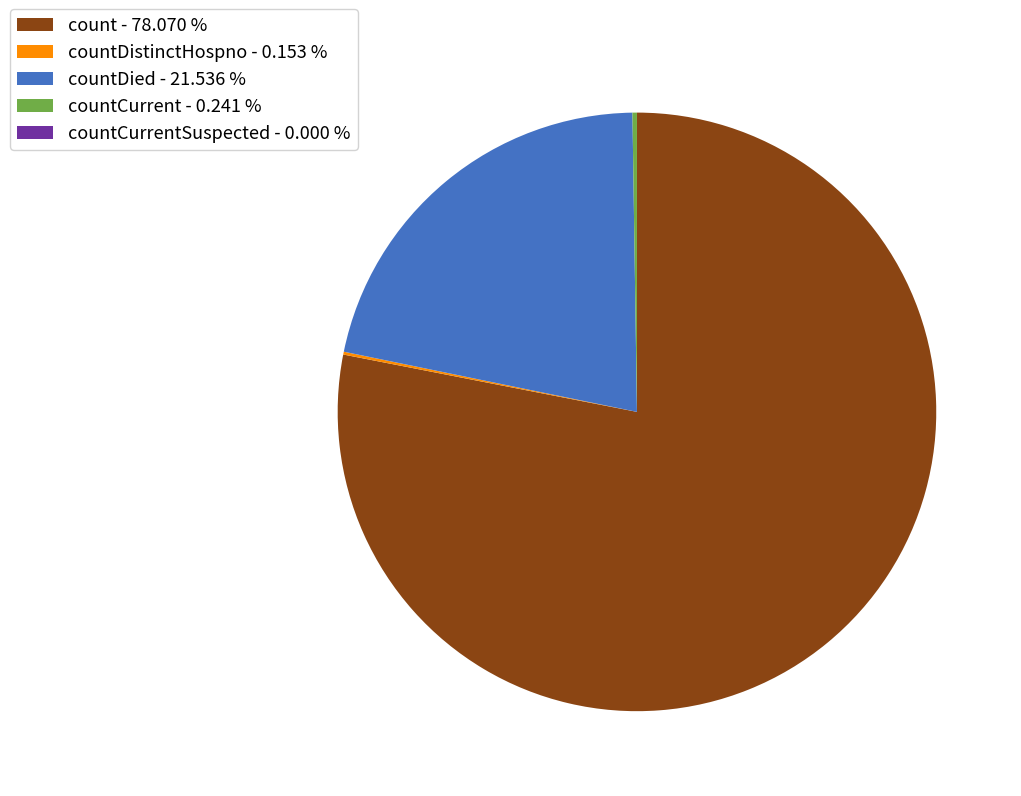

Is there a majority slice in this chart?

Yes